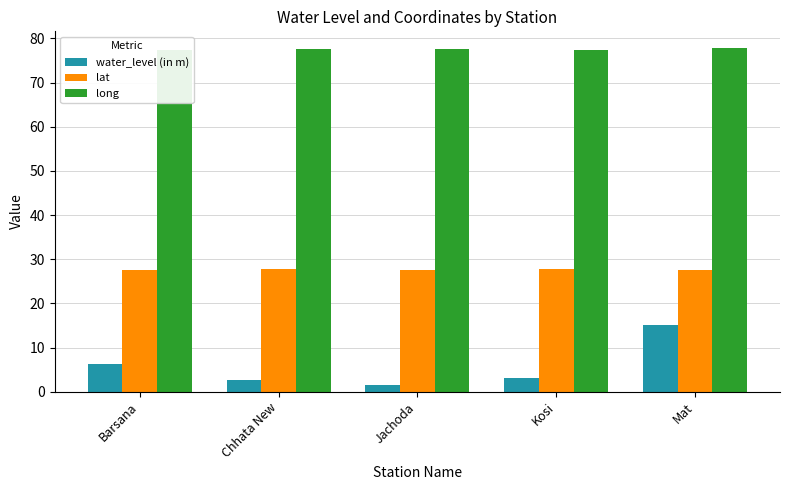

How many bars are there in total?

15